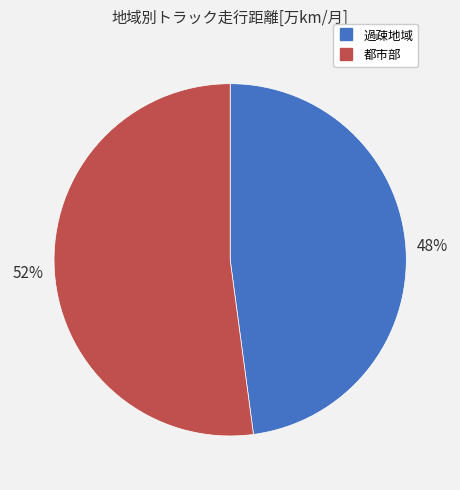

What percentage is the 都市部 slice, to the nearest percent?

52%